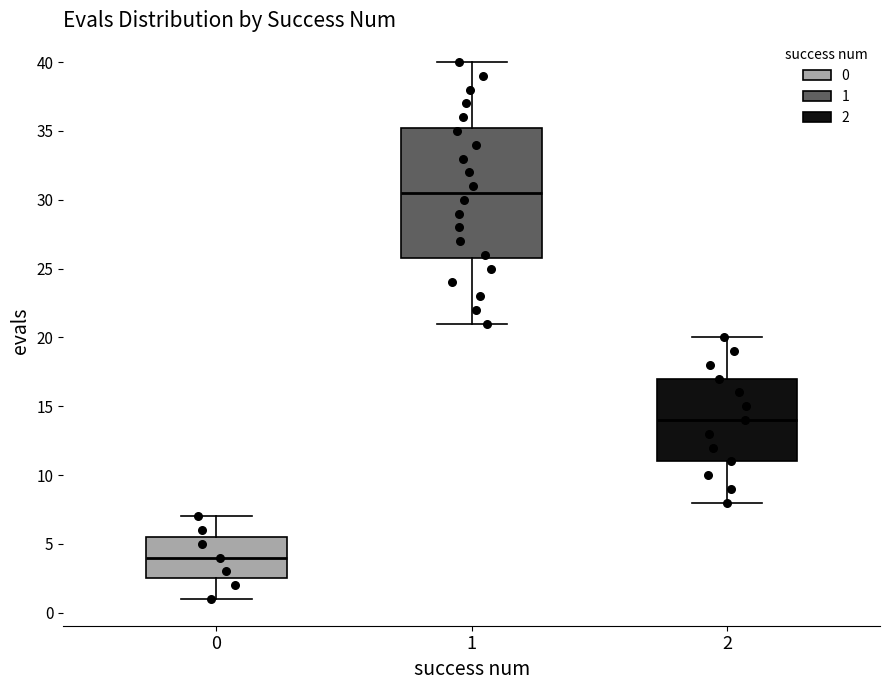

Reading left to right, transcribe this box plot: for each box, give where its median line is, the range the box spans, and where its two whiskers end, as read against the y-axis. The values are not printed on the chart, so give them approximately, as read against the axis.

0: median 4.0, box 2.5 to 5.5, whiskers 1.0 to 7.0
1: median 30.5, box 26.0 to 35.5, whiskers 21.0 to 40.0
2: median 14.0, box 11.0 to 17.0, whiskers 8.0 to 20.0